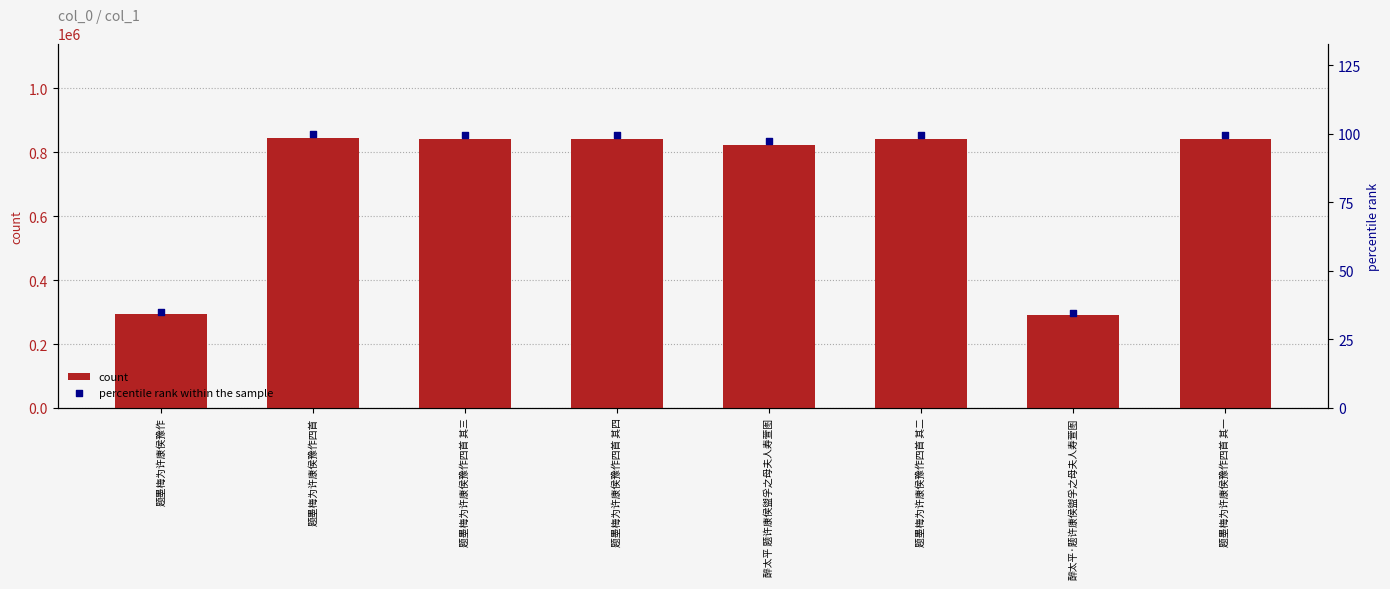

Which series reaches the minimum Y coordinate?

percentile rank within the sample